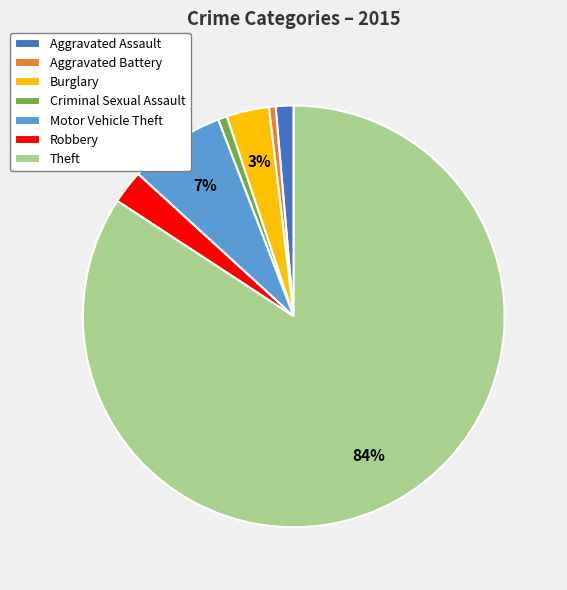

How many slices are in this pie chart?

7